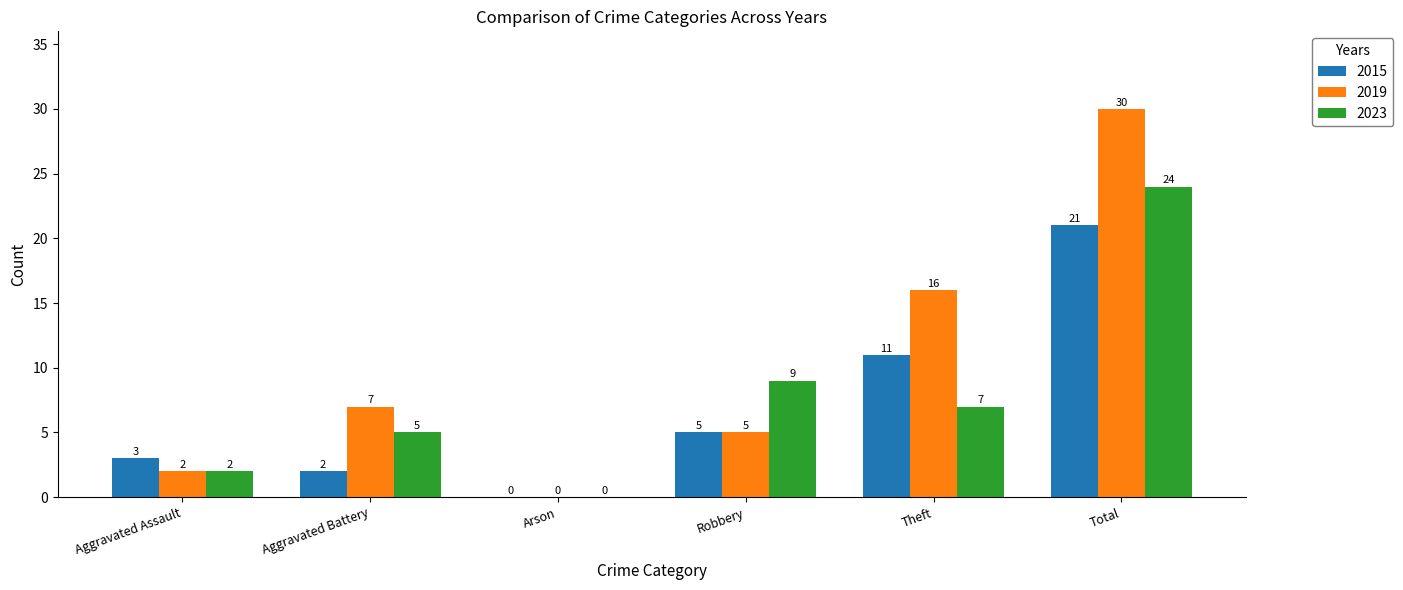

The value of 2023 at Theft is 2. True or false?

False